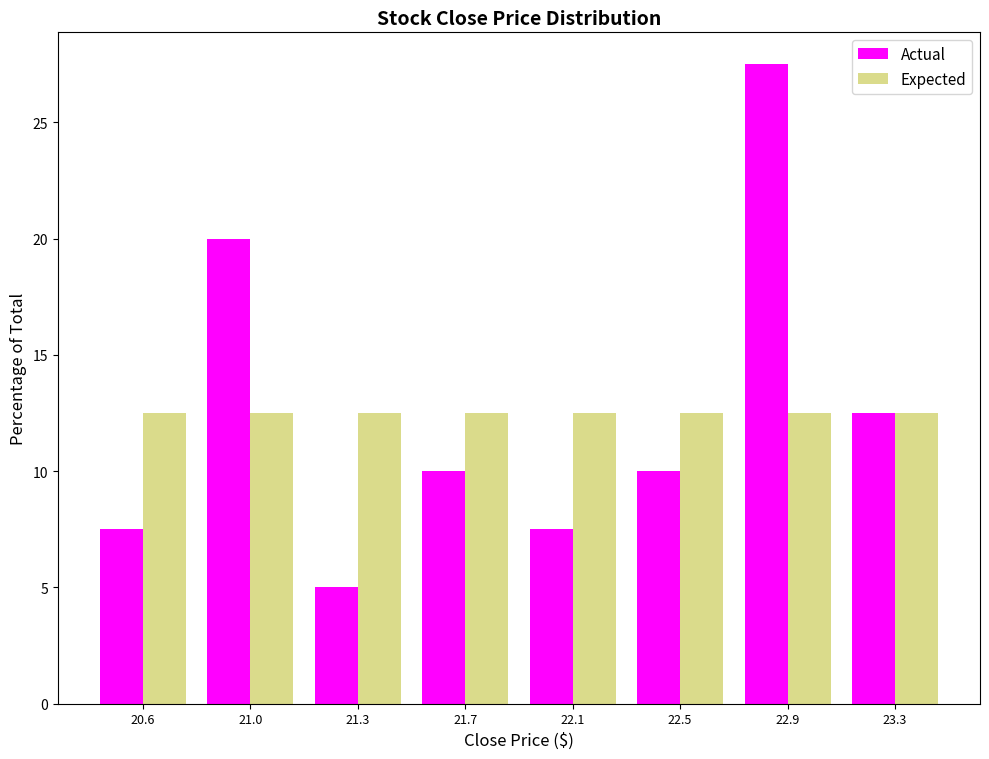

Reading right to left, extract all data points from this chart.

Actual: 23.3=12.5	22.9=27.5	22.5=10.0	22.1=7.5	21.7=10.0	21.3=5.0	21.0=20.0	20.6=7.5
Expected: 23.3=12.5	22.9=12.5	22.5=12.5	22.1=12.5	21.7=12.5	21.3=12.5	21.0=12.5	20.6=12.5